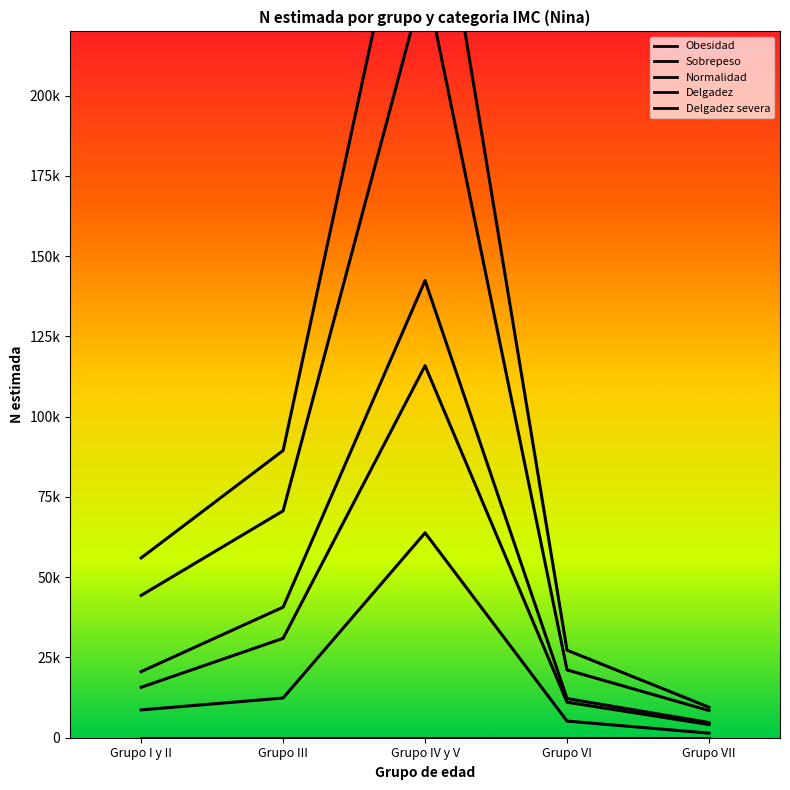

Is the value of Obesidad at Grupo VII greater than the value of Sobrepeso at Grupo I y II?

No